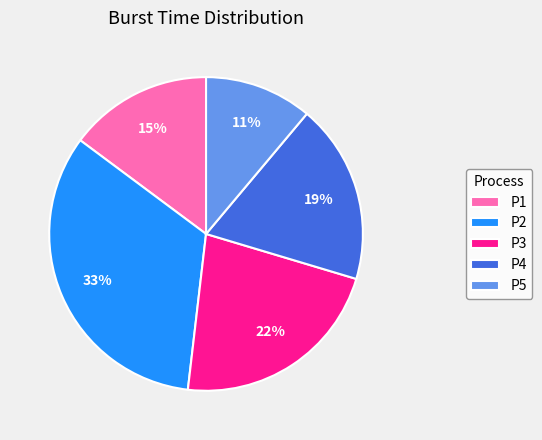

The P2 slice represents 45% of the pie. True or false?

False